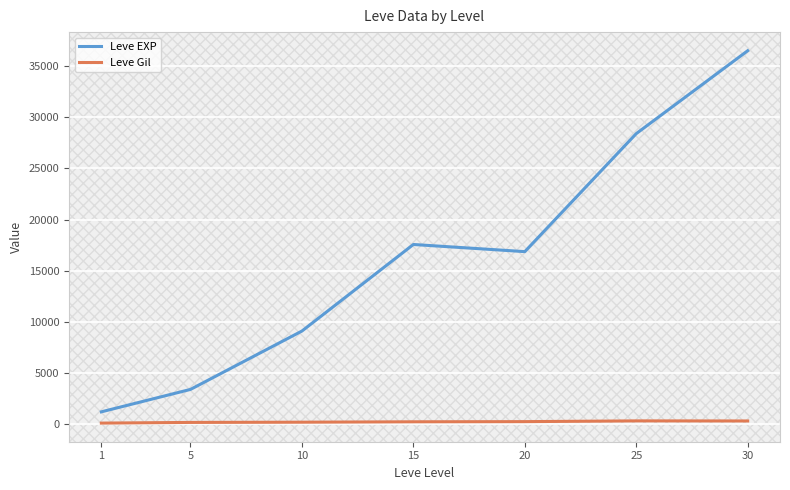

What are all the series names shown in the legend?

Leve EXP, Leve Gil